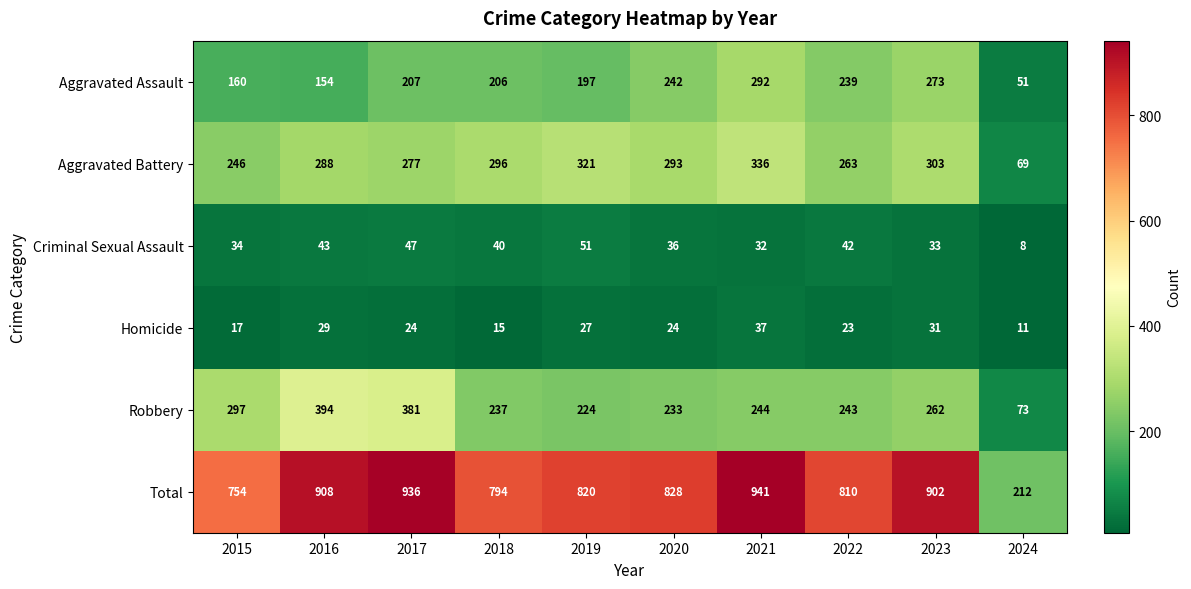

How many data points in Homicide are less than 24?

4